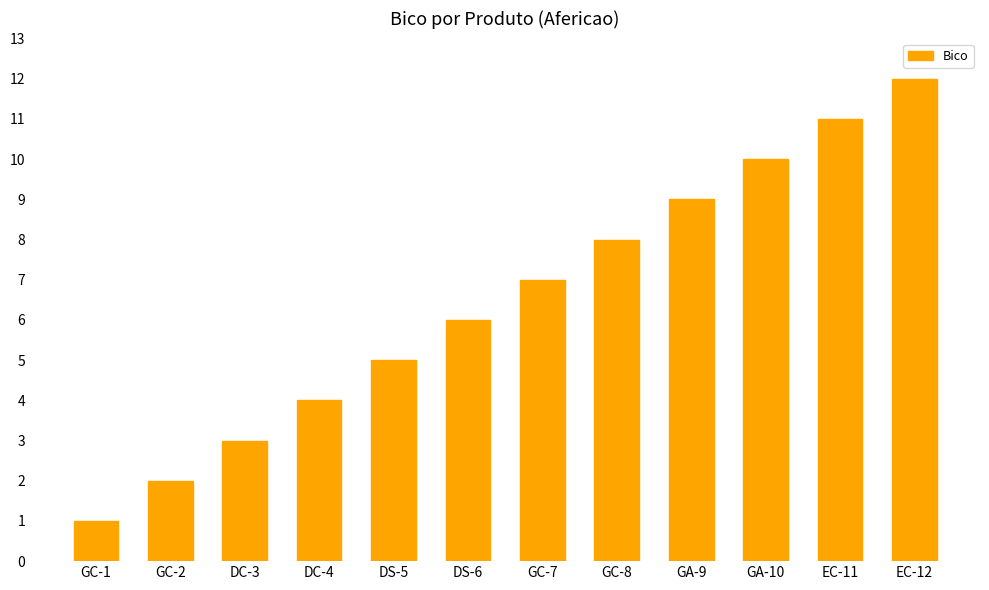

Read the value at DS-5.

5